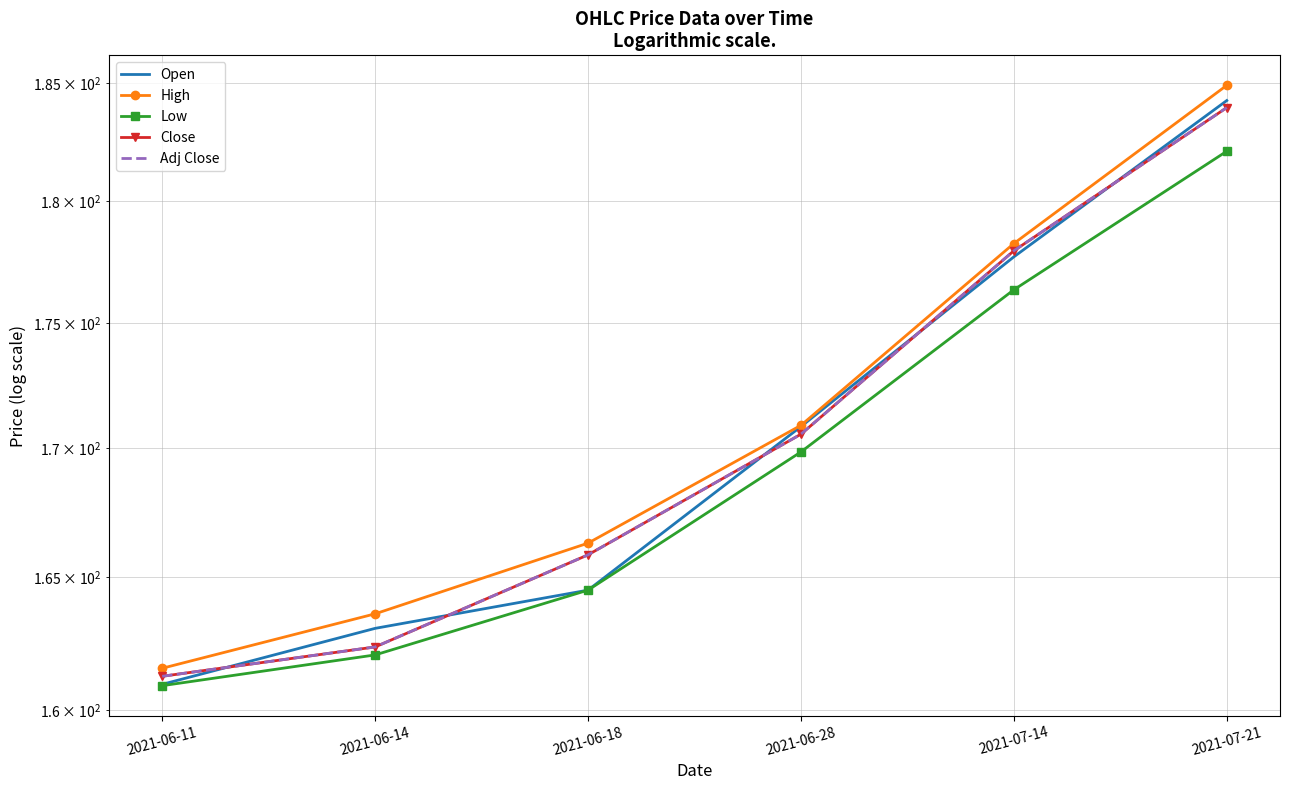

Which series changed the most between 2021-06-11 and 2021-07-14?

Open